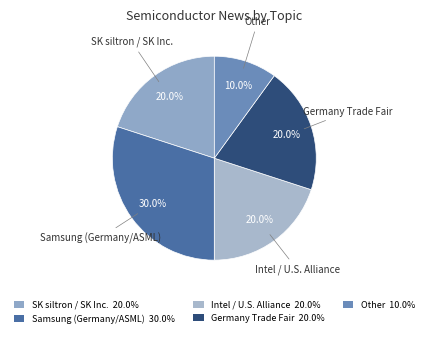

Which slice is the smallest?

Other 10.0%